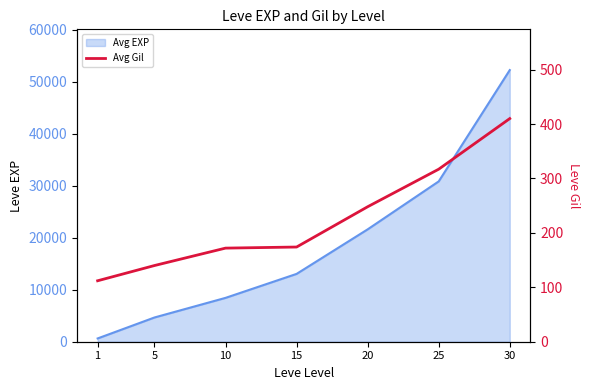

Does the chart display data point markers on the line(s)?

No